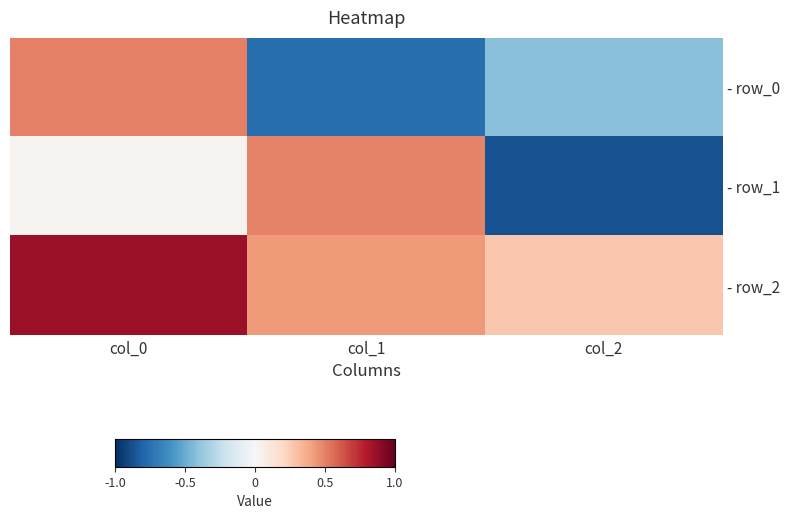

What is the greatest value displayed?

0.9